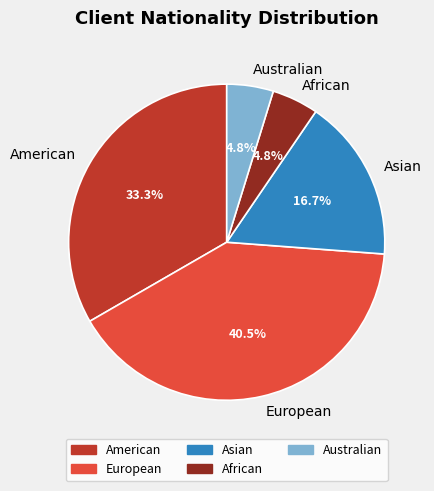

Which slice is the largest?

European